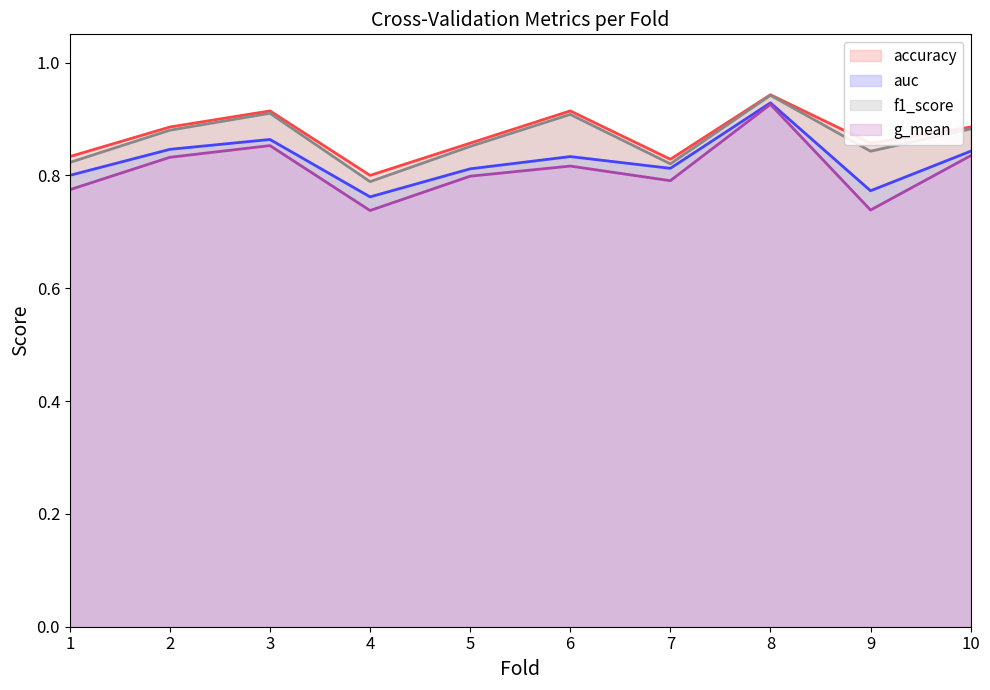

Reading left to right, transcribe all the data shown in this chart.

accuracy (line): 0.8	0.9	0.9	0.8	0.9	0.9	0.8	0.9	0.9	0.9
auc (line): 0.8	0.8	0.9	0.8	0.8	0.8	0.8	0.9	0.8	0.8
f1_score (line): 0.8	0.9	0.9	0.8	0.9	0.9	0.8	0.9	0.8	0.9
g_mean (line): 0.8	0.8	0.9	0.7	0.8	0.8	0.8	0.9	0.7	0.8